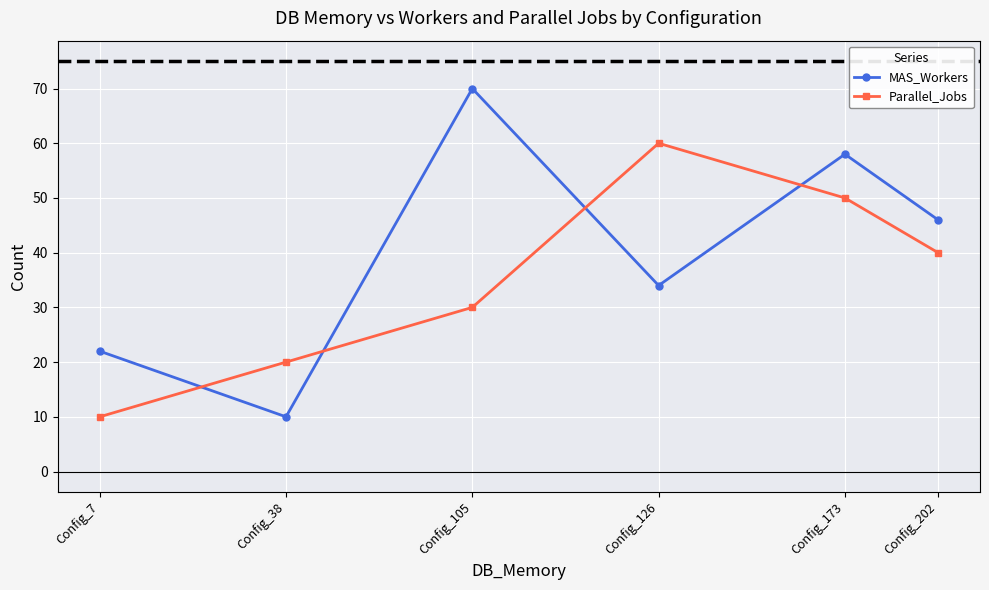

Rank the series at Config_38 from highest to lowest value.

Parallel_Jobs, MAS_Workers